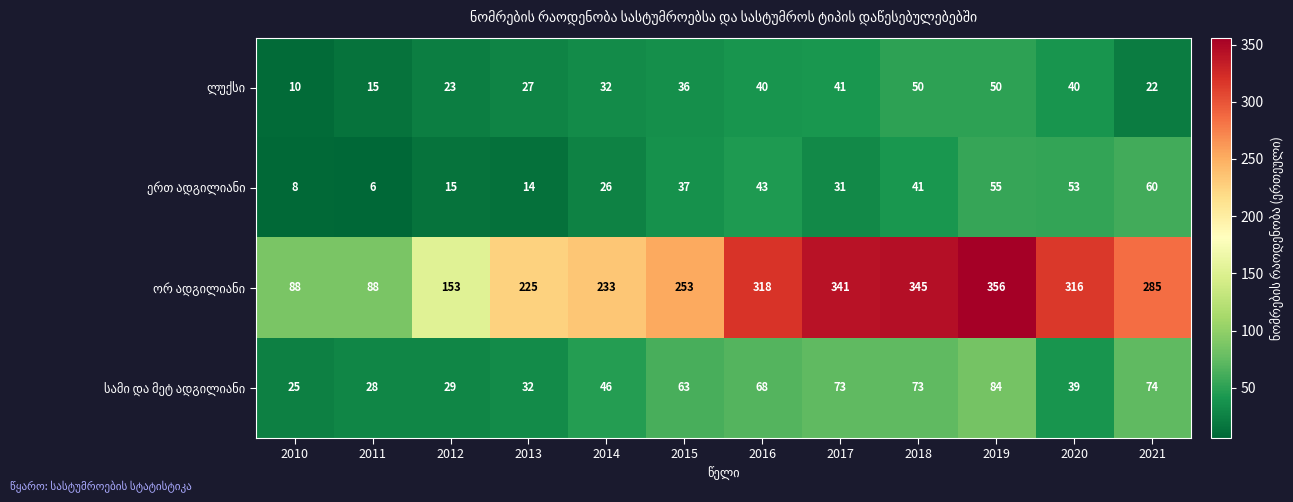

How many distinct data groups are displayed?

4